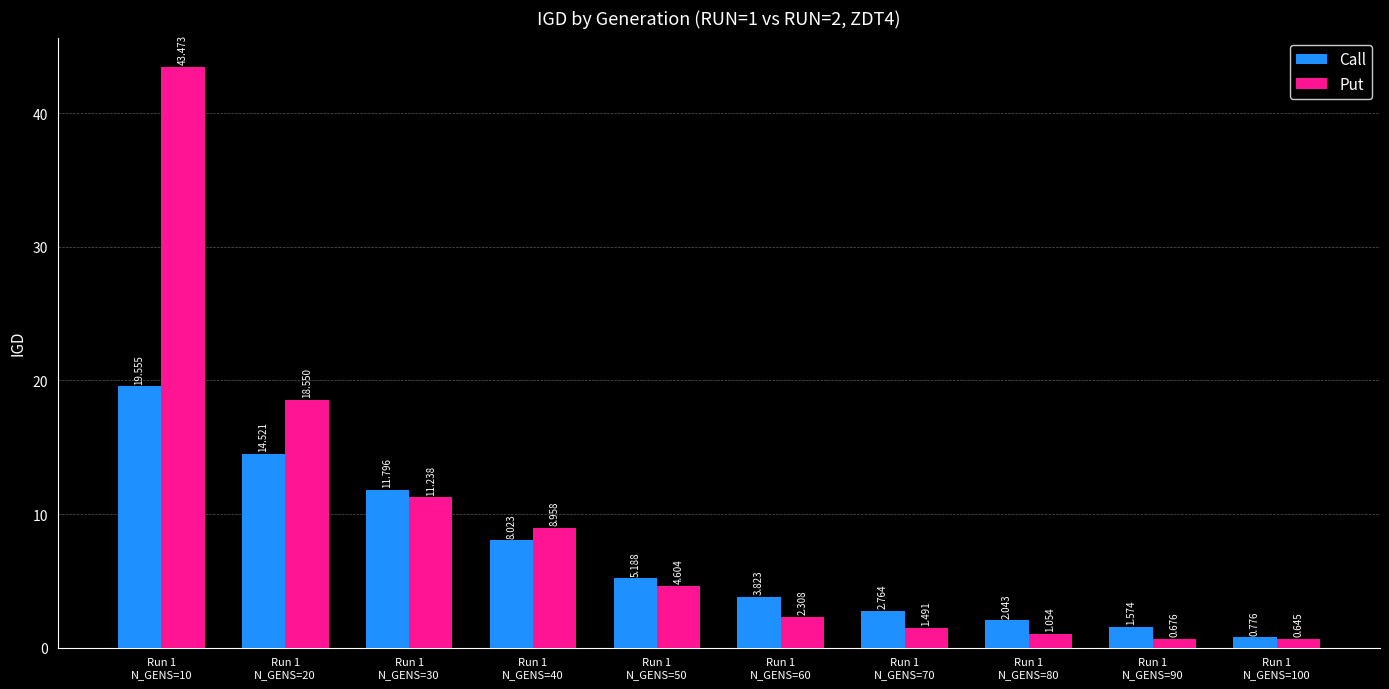

Which label corresponds to the largest value in the chart?

Run 1
N_GENS=10